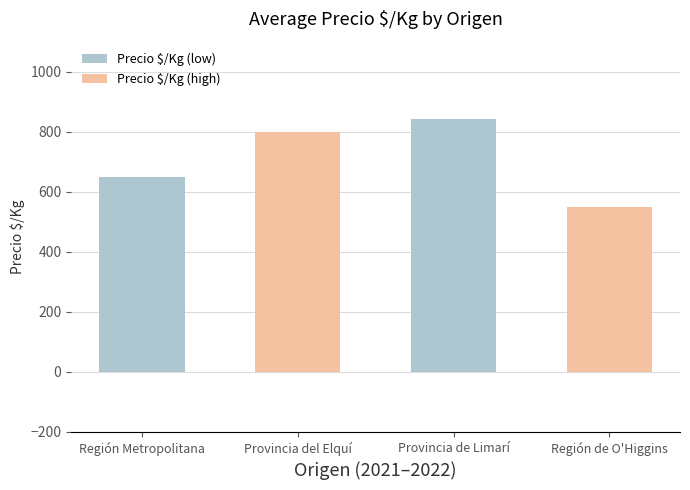

What value does the data have at Región de O'Higgins, to the nearest 50?

550